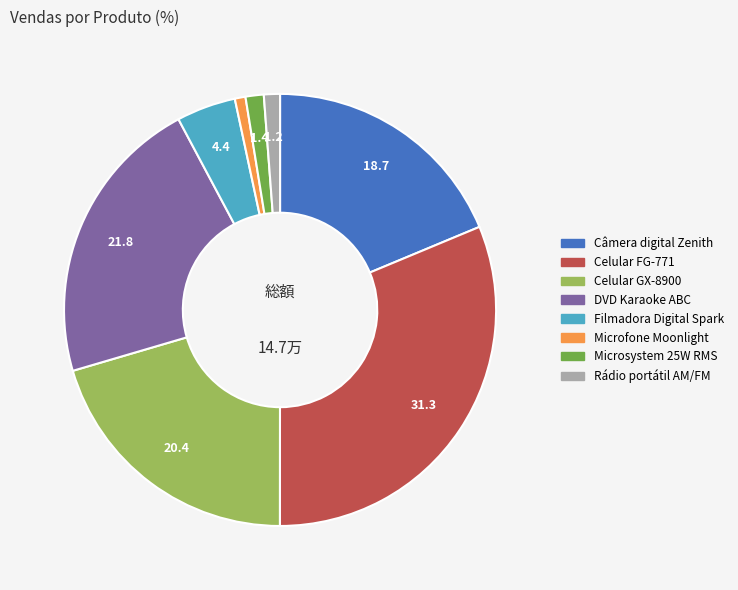

Do Microfone Moonlight and Câmera digital Zenith together represent more than half of the pie?

No